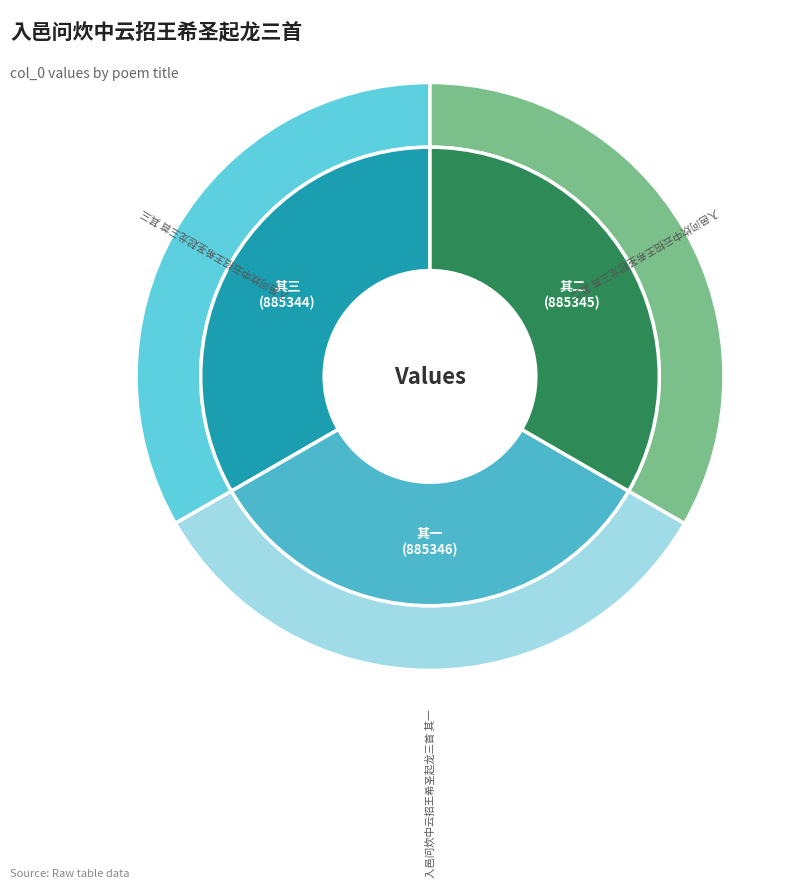

To the nearest percent, what percentage of the pie is 入邑问炊中云招王希圣起龙三首 其一?

33%